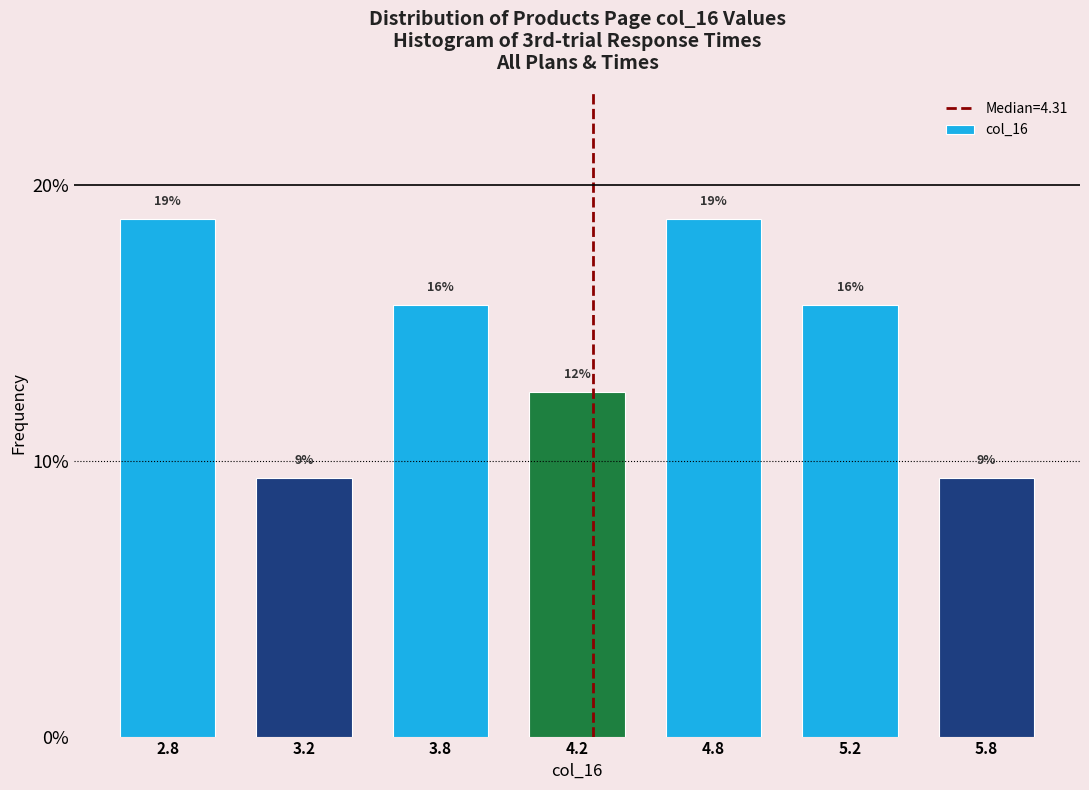

Are the bars horizontal?

No